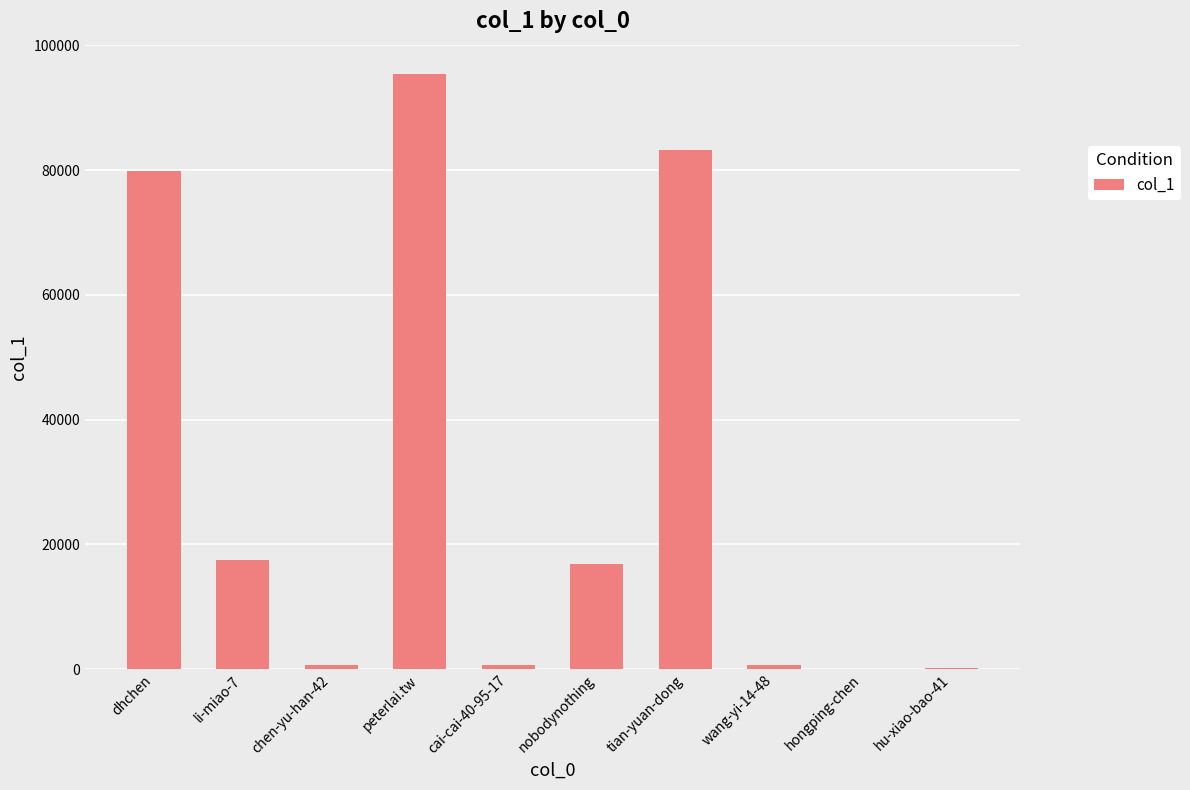

Between dhchen and hu-xiao-bao-41, which is larger?

dhchen